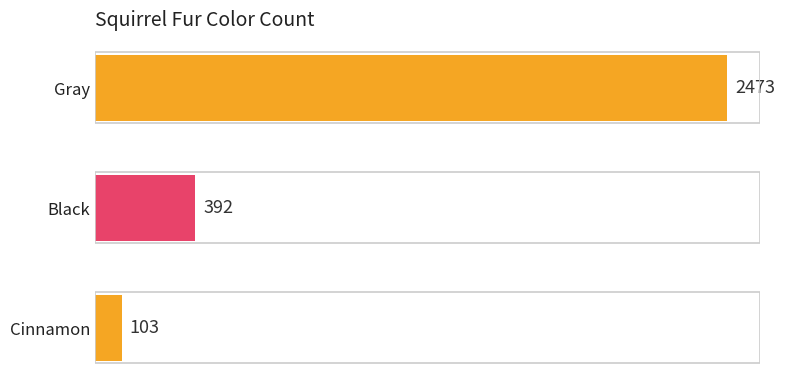

Which has a higher value, Black or Cinnamon?

Black